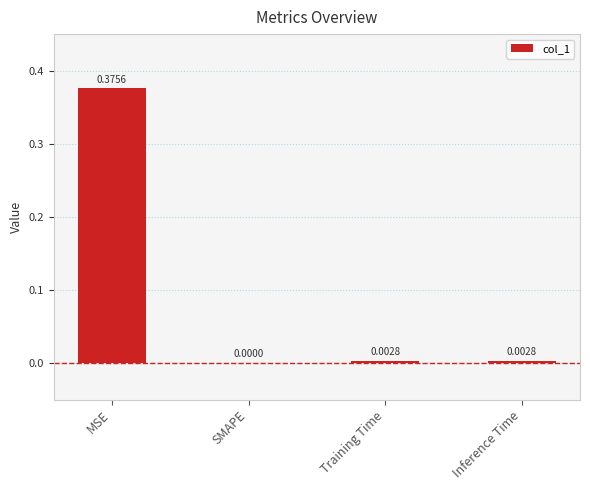

At which label is the value closest to 0?

SMAPE